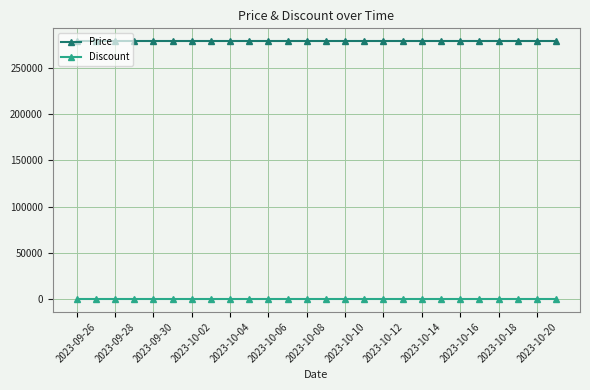

What is the average value of the Discount series?

52